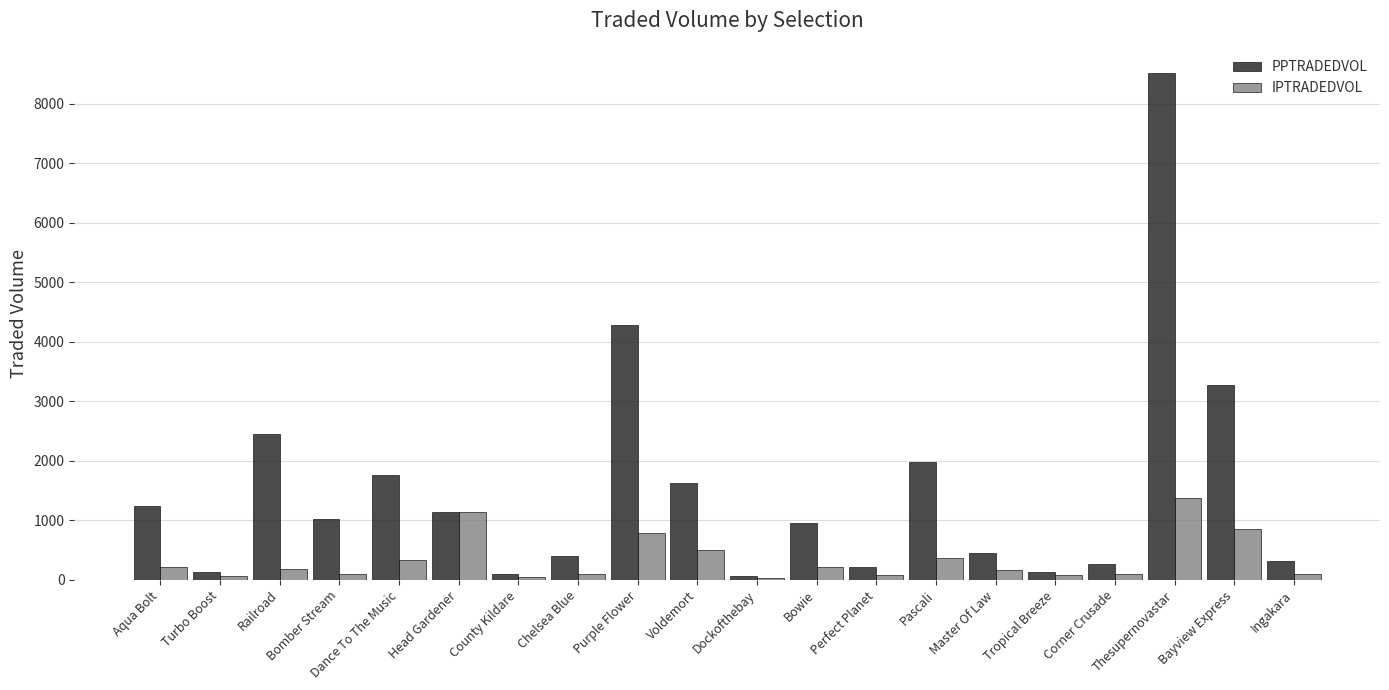

What is the maximum value for IPTRADEDVOL?

1366.2